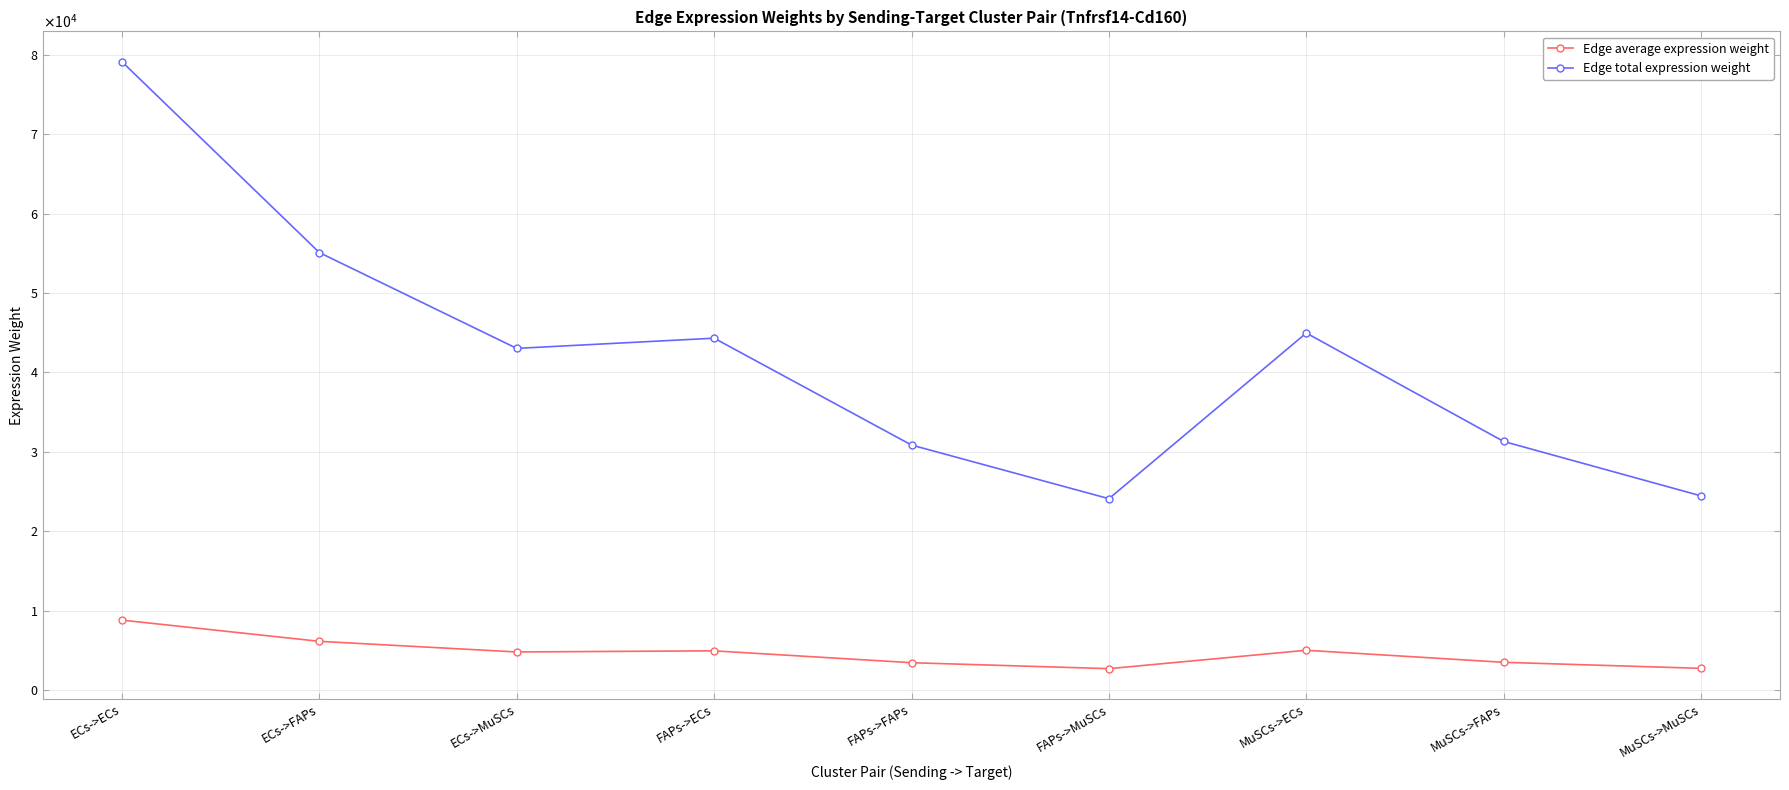

At which category does Edge total expression weight reach its first local peak?

FAPs->ECs